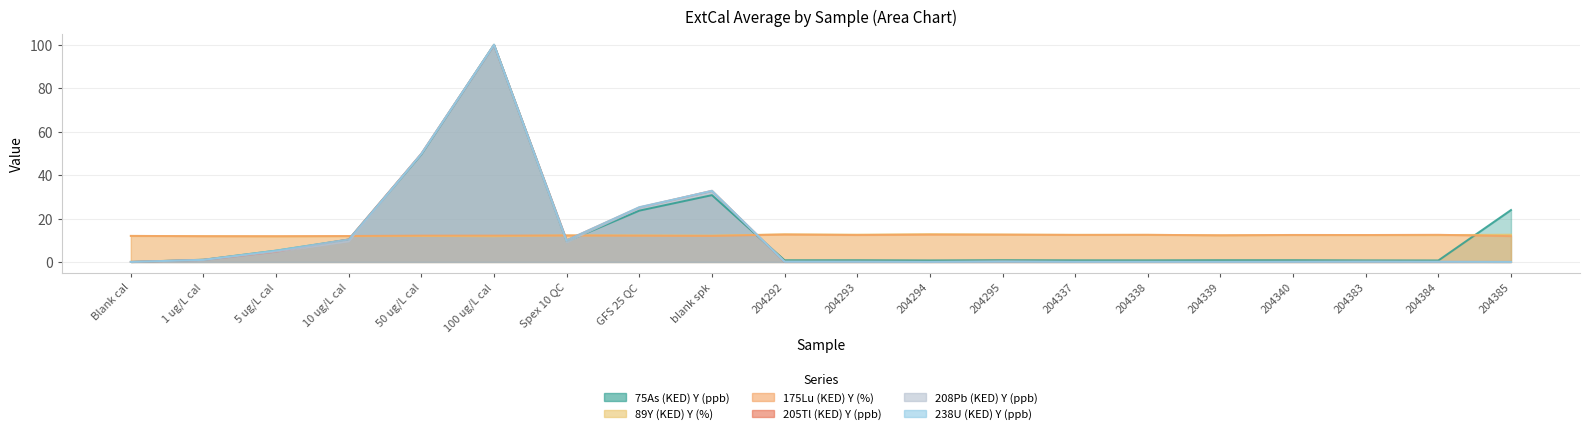

True or false: 175Lu (KED) Y (%) and 208Pb (KED) Y (ppb) intersect in this chart.

True